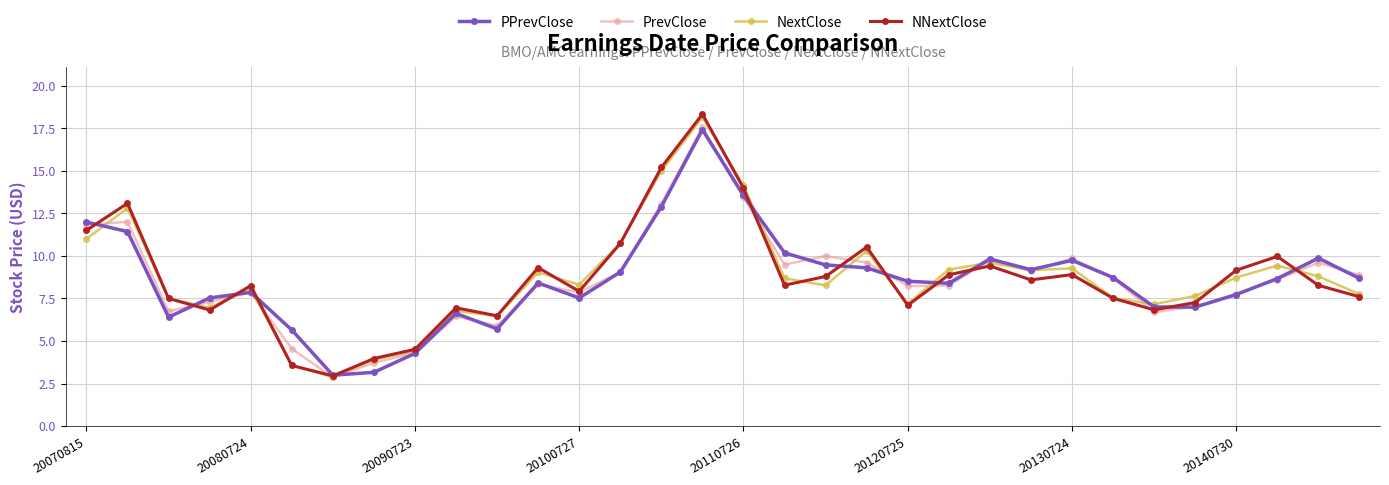

What is the value of the NNextClose point at the 6th from the left?

3.6